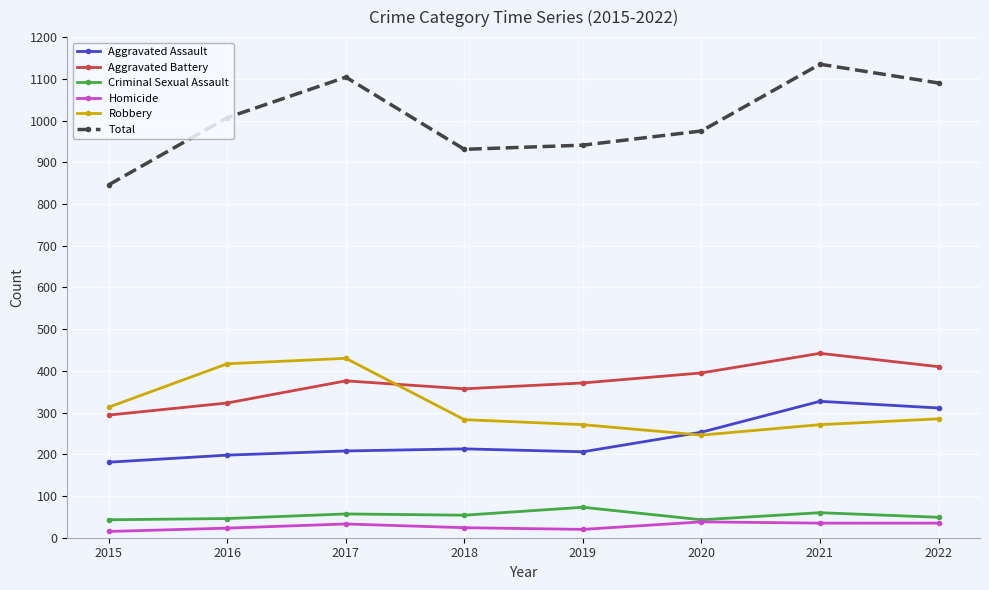

What is the value of the Criminal Sexual Assault point at the 2nd from the left?

46